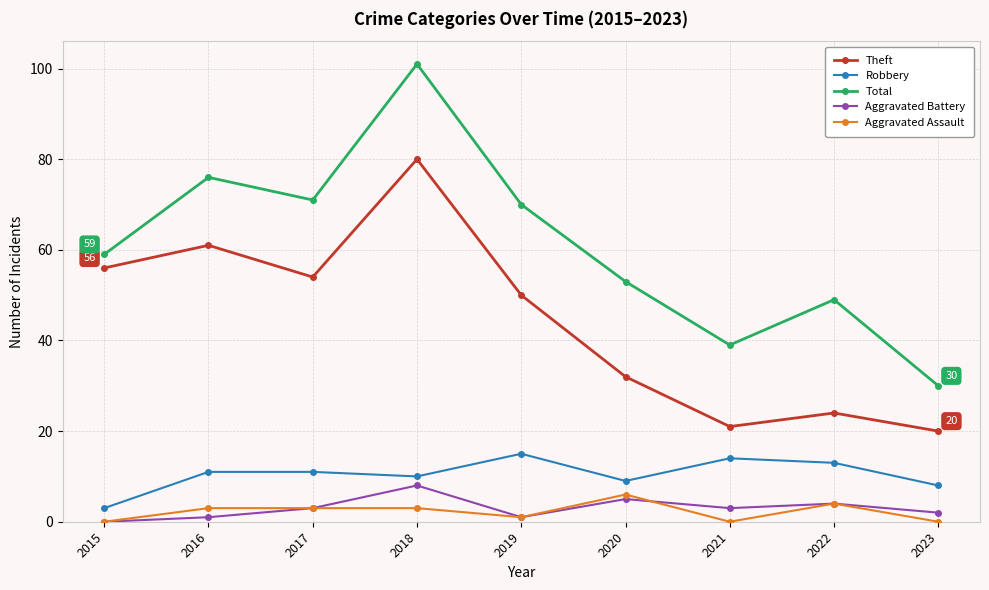

What are all the series names shown in the legend?

Theft, Robbery, Total, Aggravated Battery, Aggravated Assault